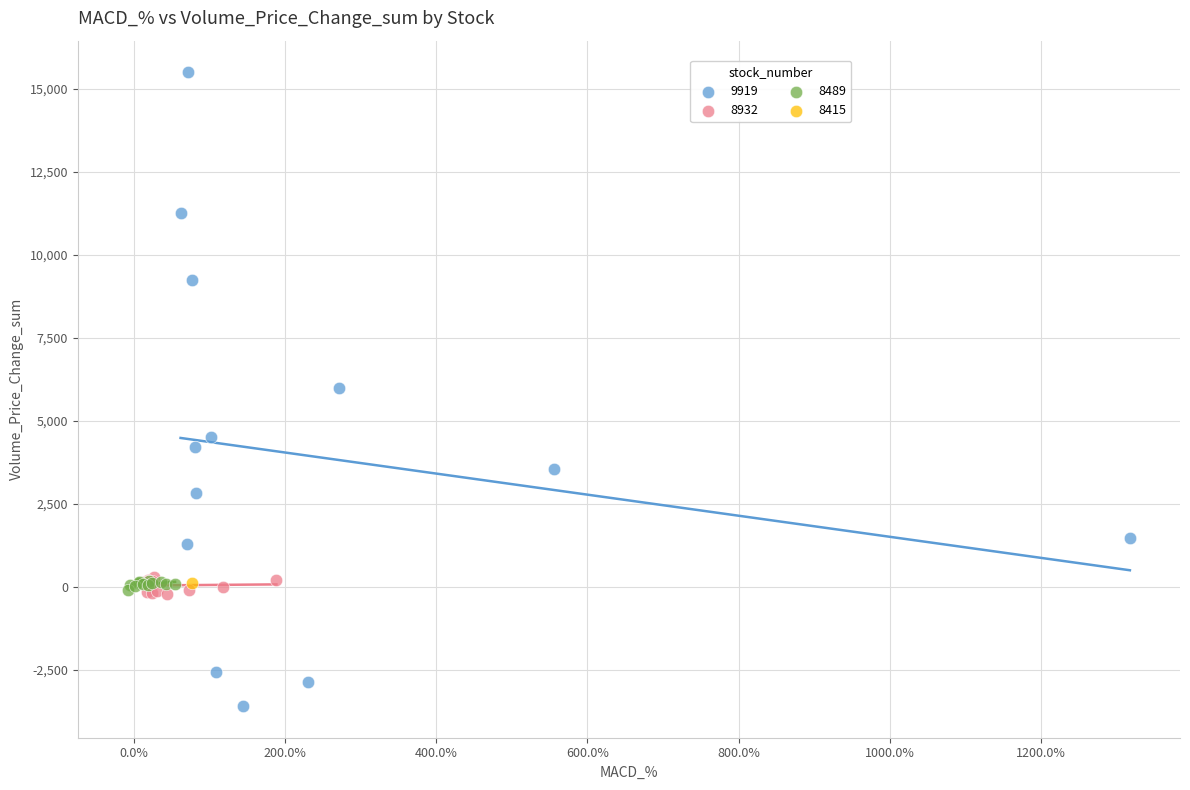

Which series reaches the maximum Y coordinate?

9919